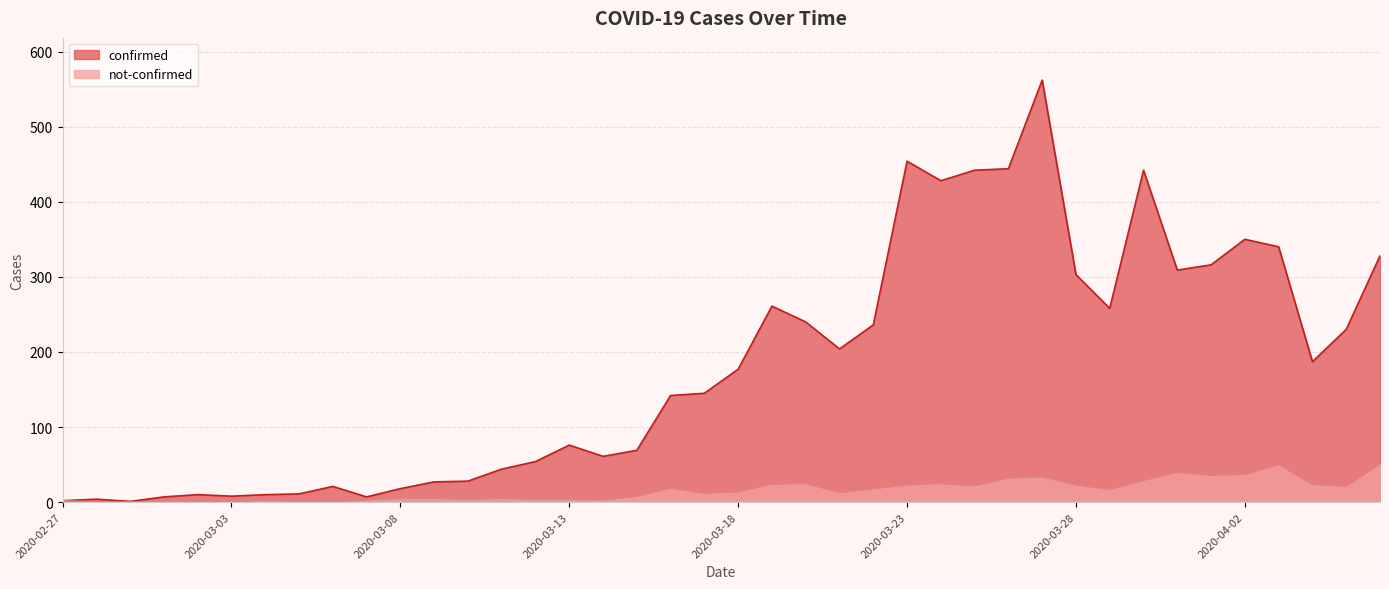

What is the difference between the not-confirmed values at 2020-03-14 and 2020-03-29?

14